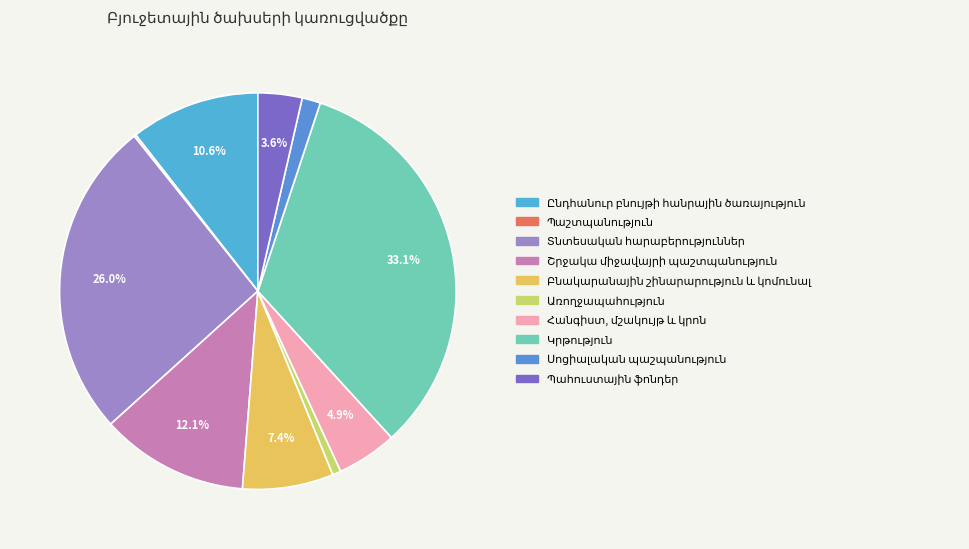

What is the largest slice in the pie chart?

Կրթություն